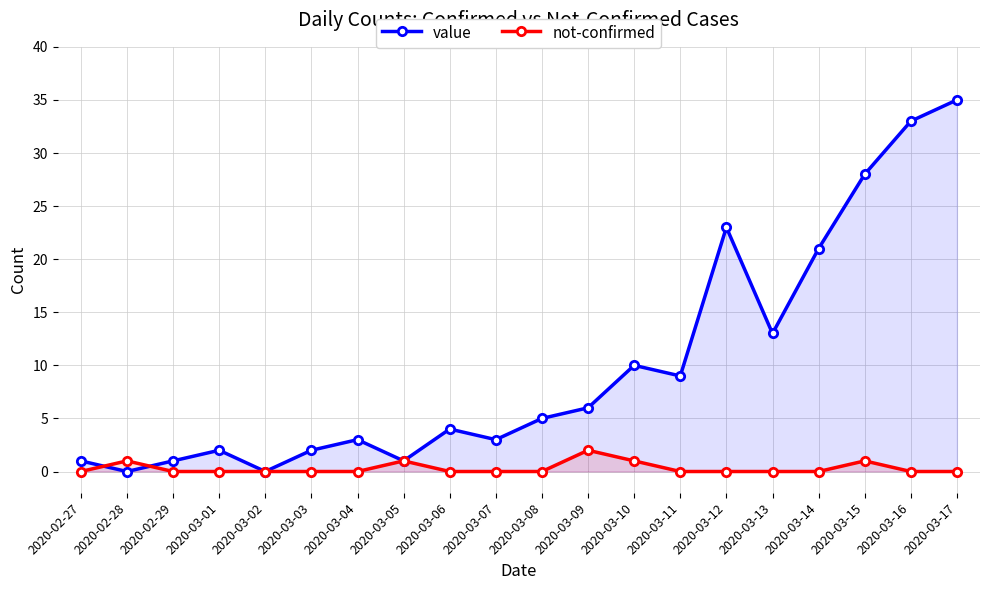

Does the chart have visible grid lines?

Yes